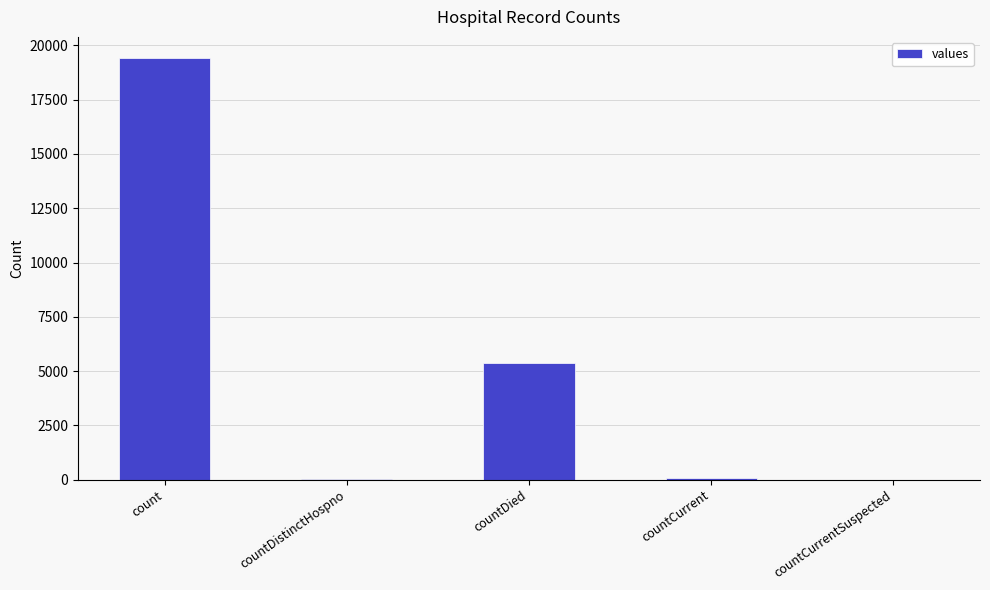

Where is the data nearest to the value 9710?

countDied